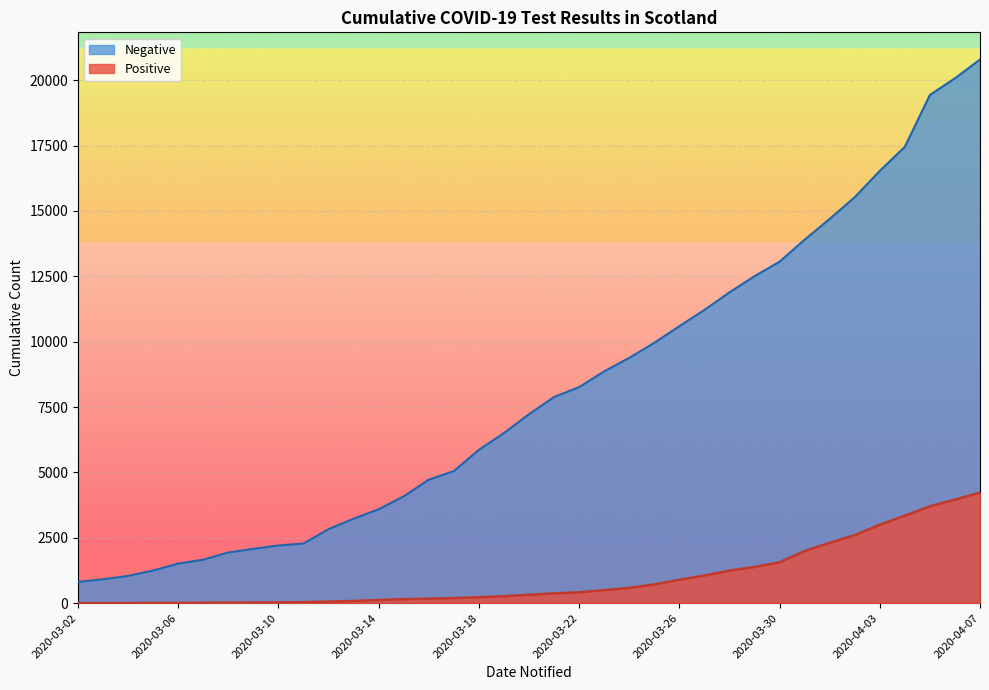

At which category is the sum across all series the highest?

2020-04-07